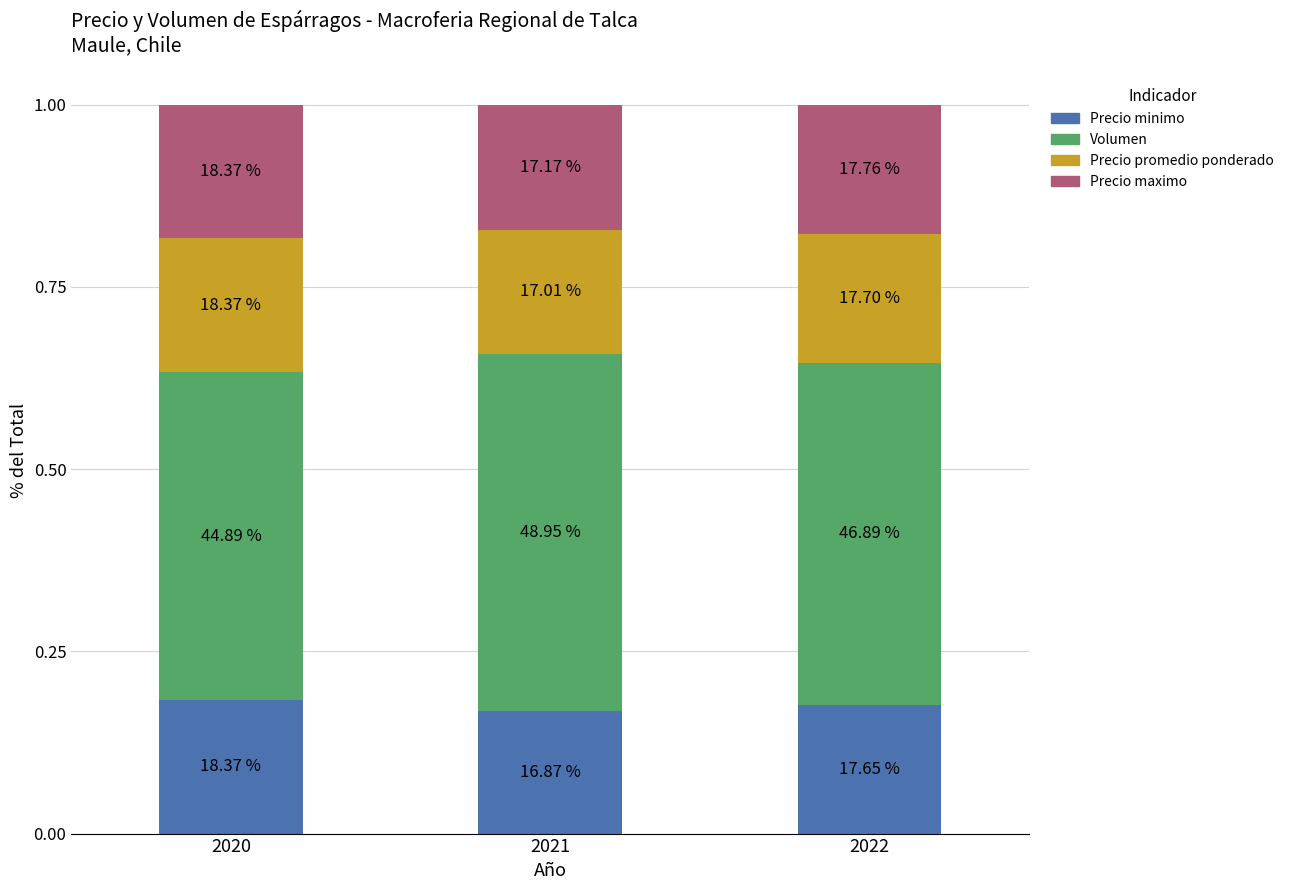

At which label is Precio minimo closest to 0?

2021